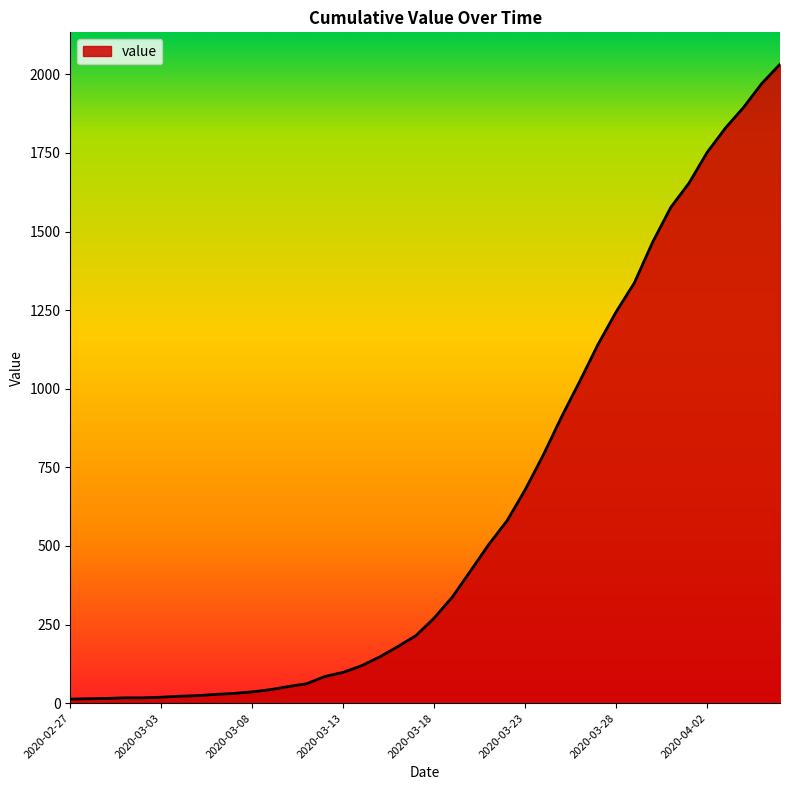

How many lines are shown in the chart?

1